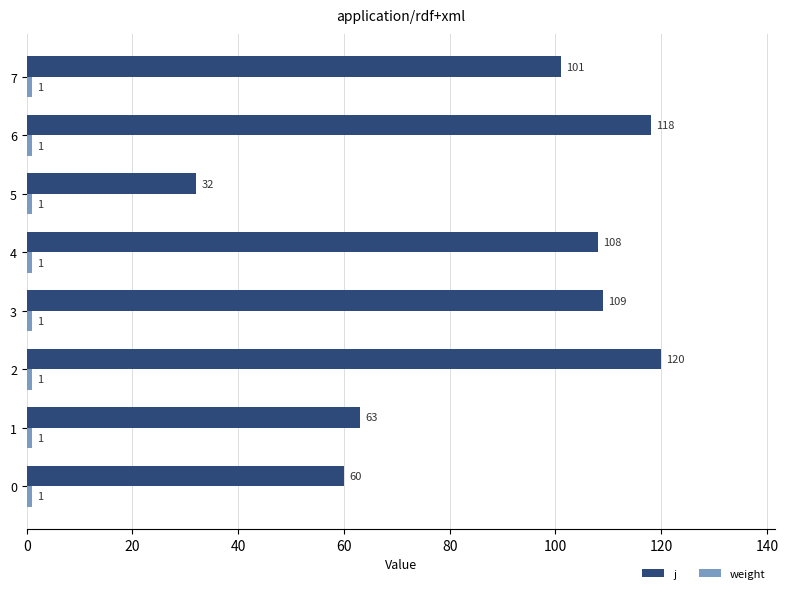

Read the j value at 1.

63